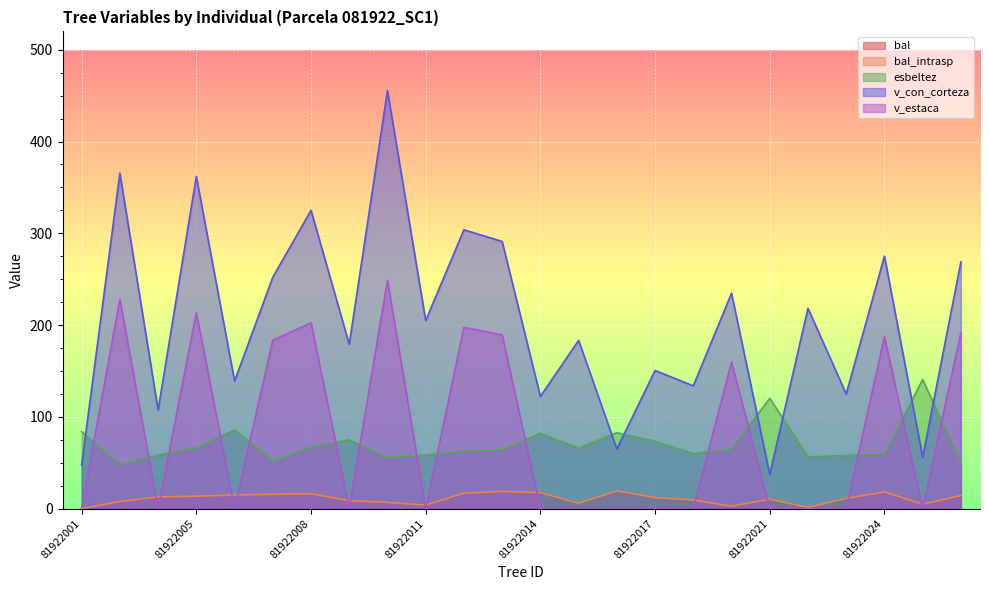

What is the maximum value shown in the chart?

455.4